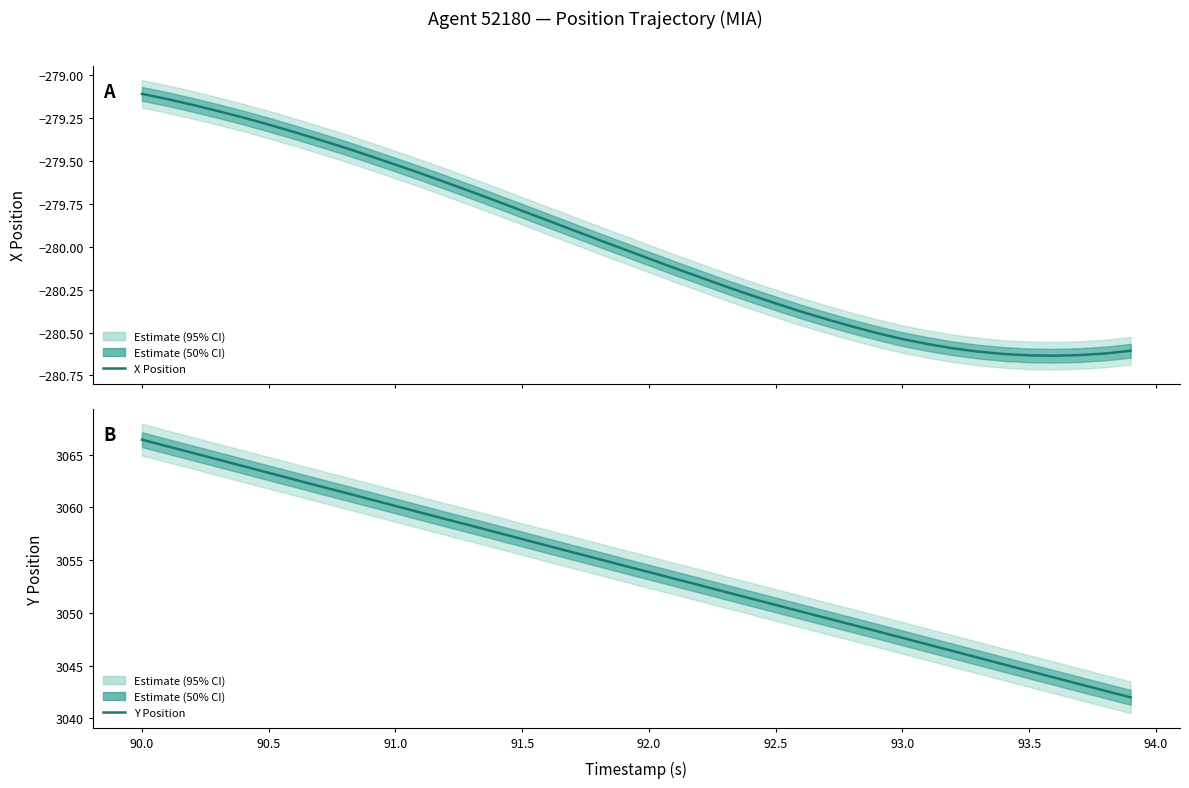

Which series has the largest range (max minus min)?

Y Position